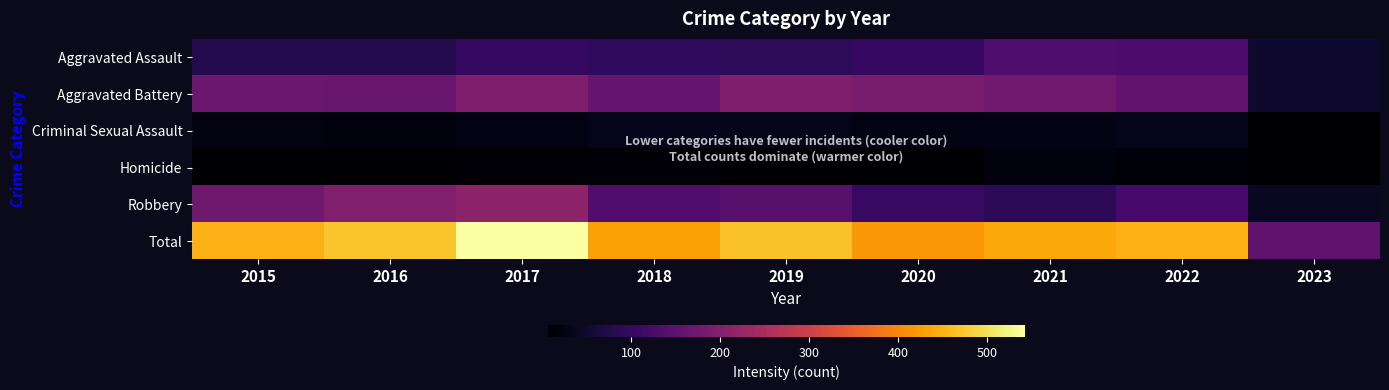

How many categories are shown in the chart?

9